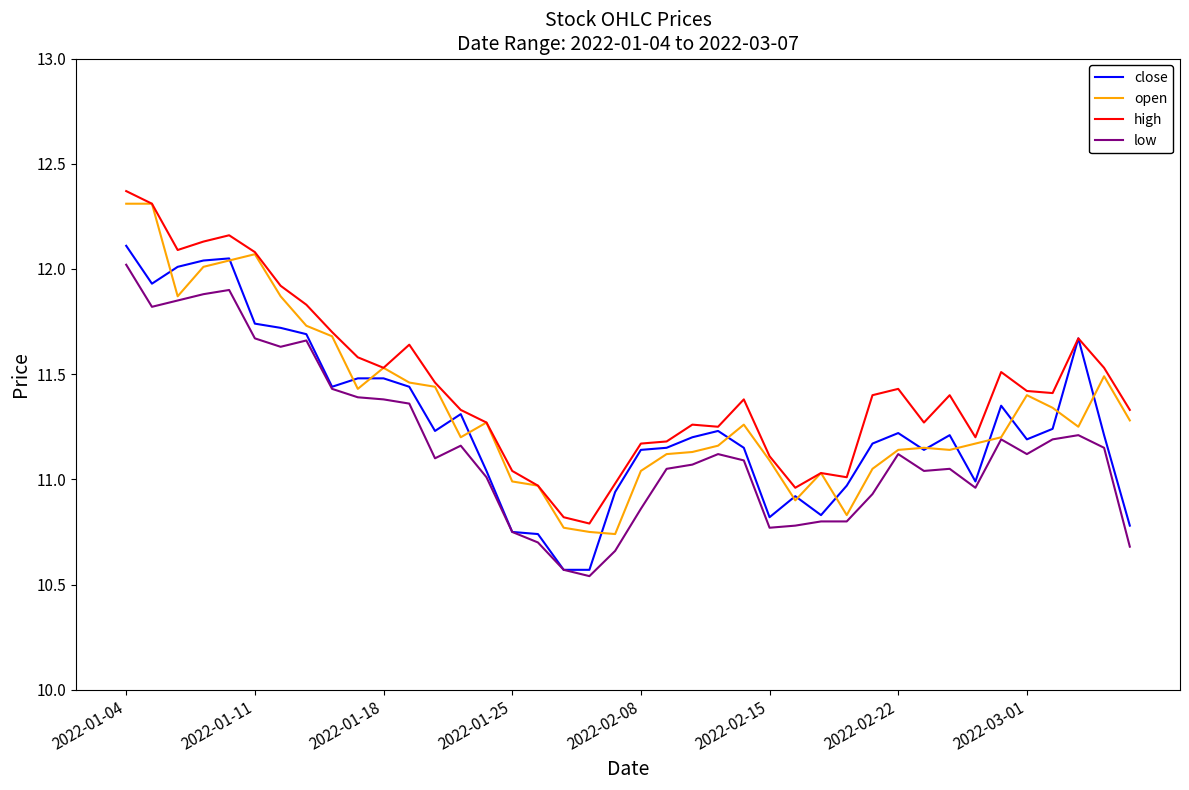

Which series has the largest total across all categories?

high